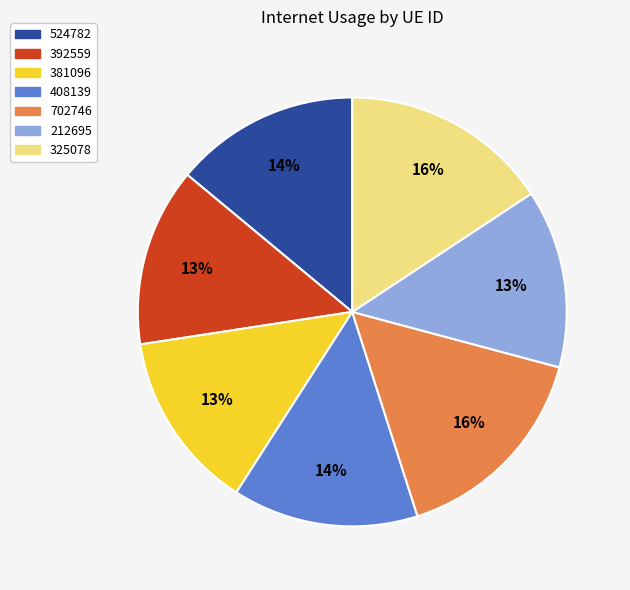

To the nearest percent, what percentage of the pie is 408139?

14%